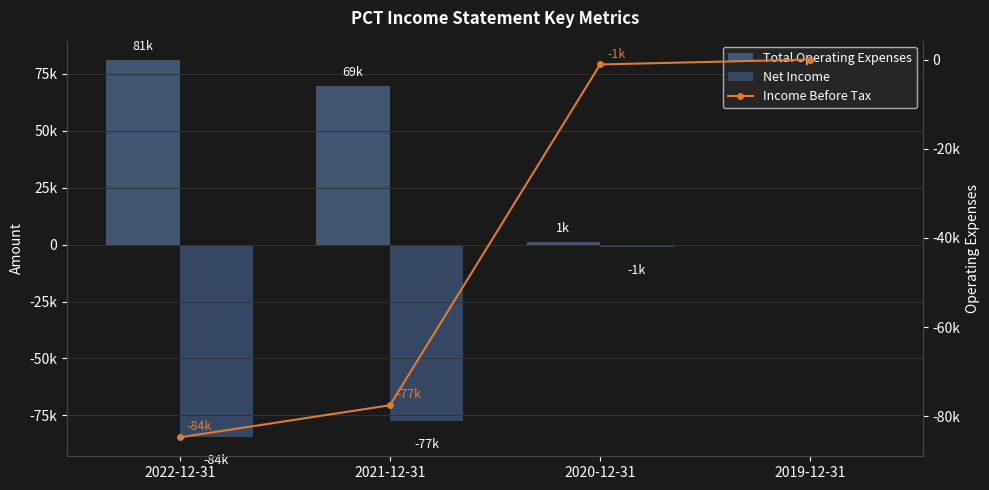

Which category has the lowest value in the Total Operating Expenses series?

2019-12-31